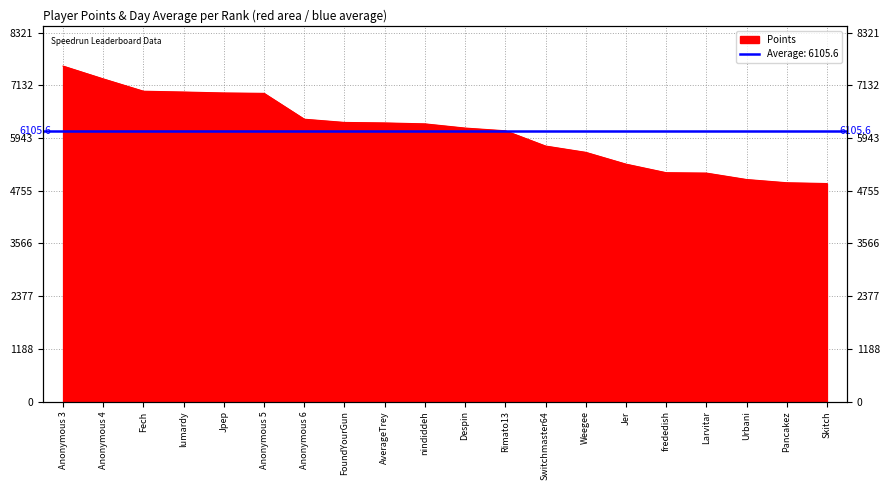

True or false: the data has more than 0 interior local peaks.

False